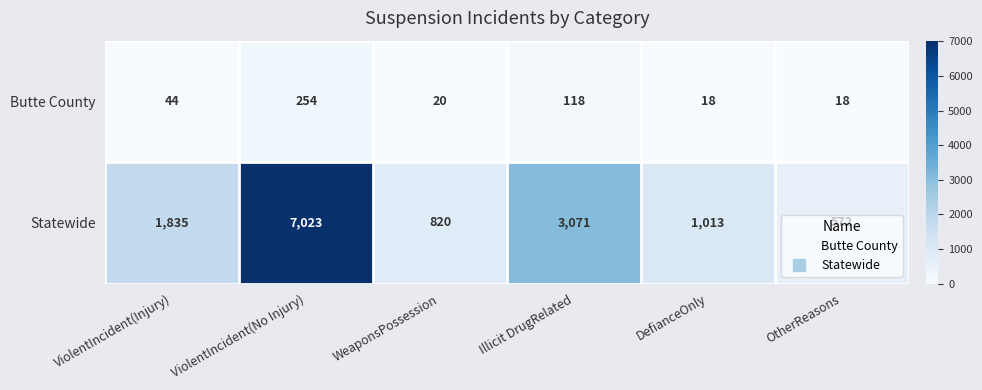

What is the highest value of the Statewide series?

7023